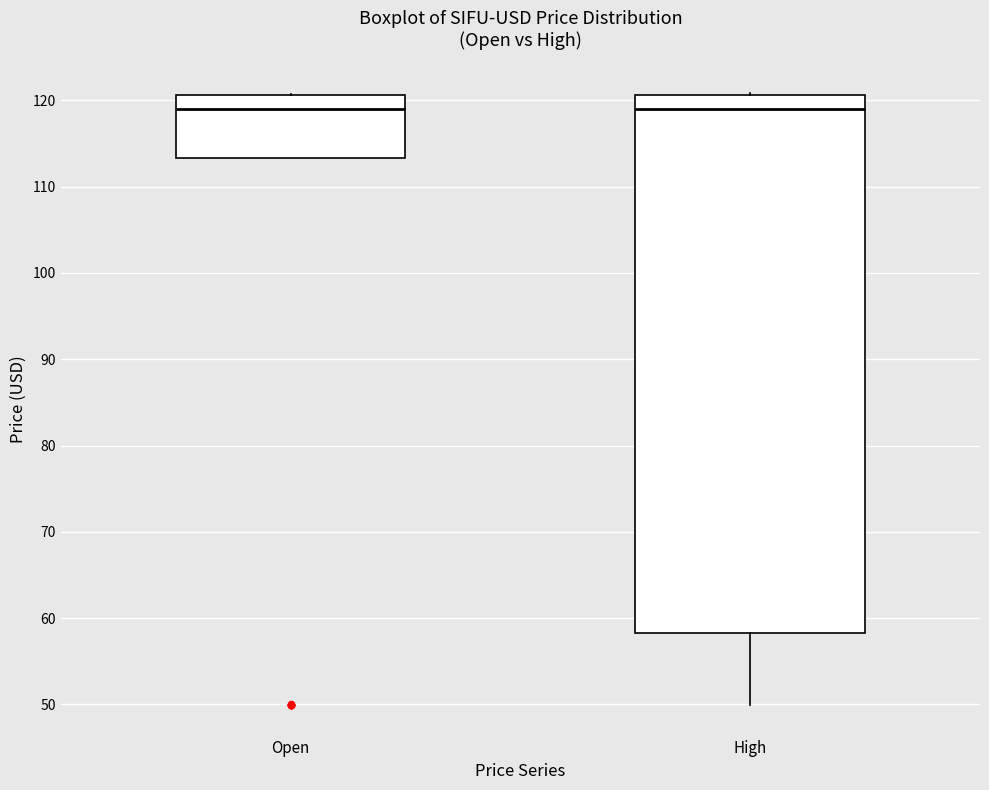

Which box is the tallest, from its lower edge to its upper edge?

High